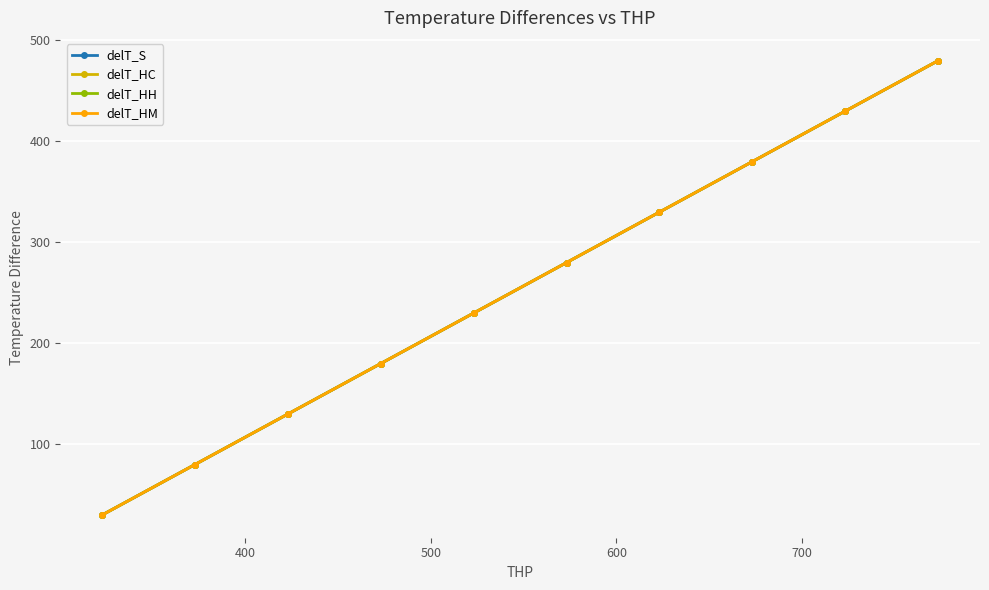

What is the minimum value for delT_HC?

30.0